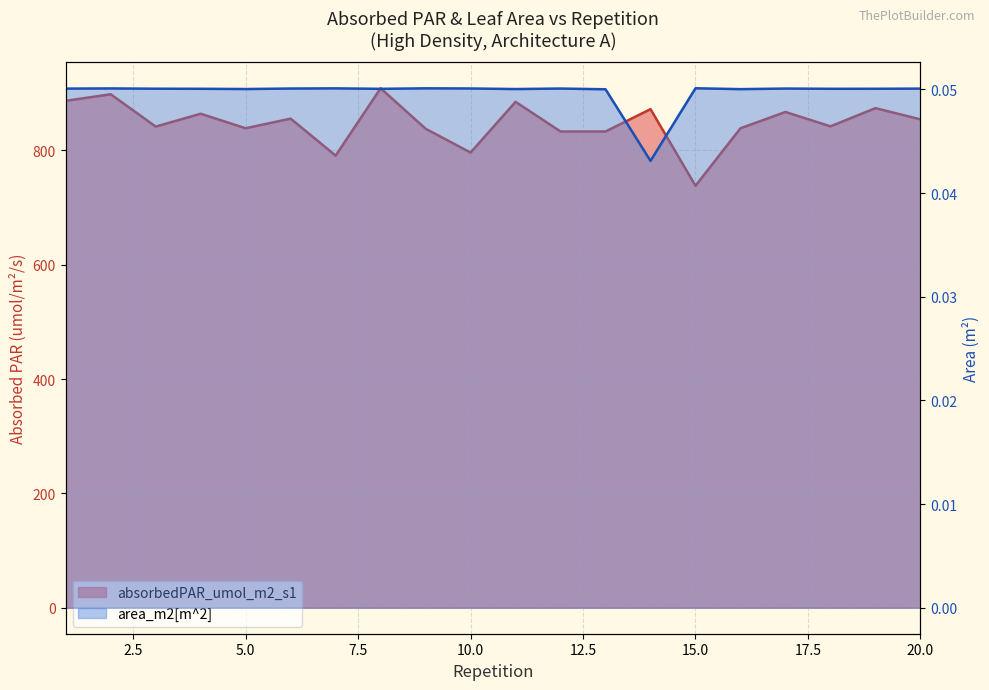

What is the value of the area_m2 point at the 9th from the left?

0.1